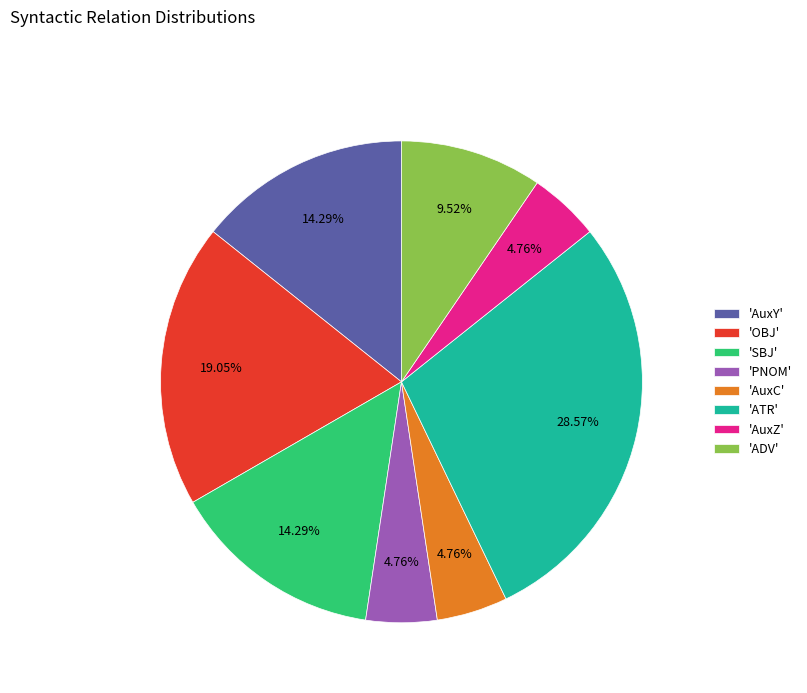

Combined, do 'SBJ' and 'AuxY' account for over 50%?

No